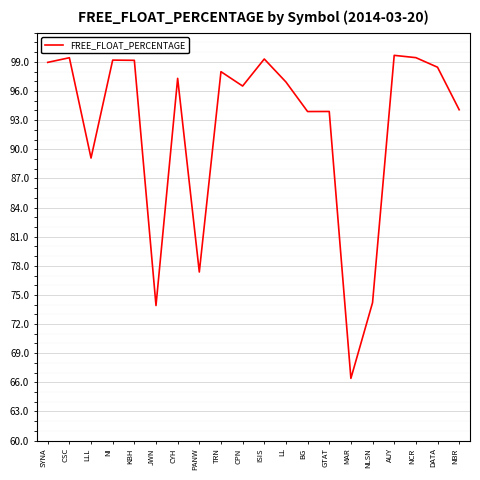

Read the value at NBR.

94.1